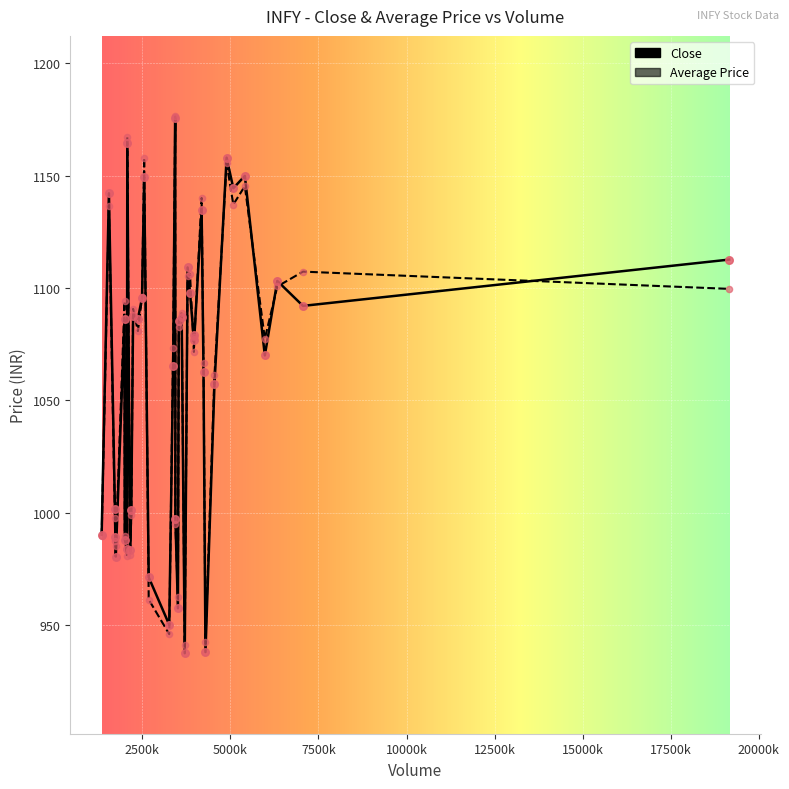

What is the lowest value of the Close series?

937.5